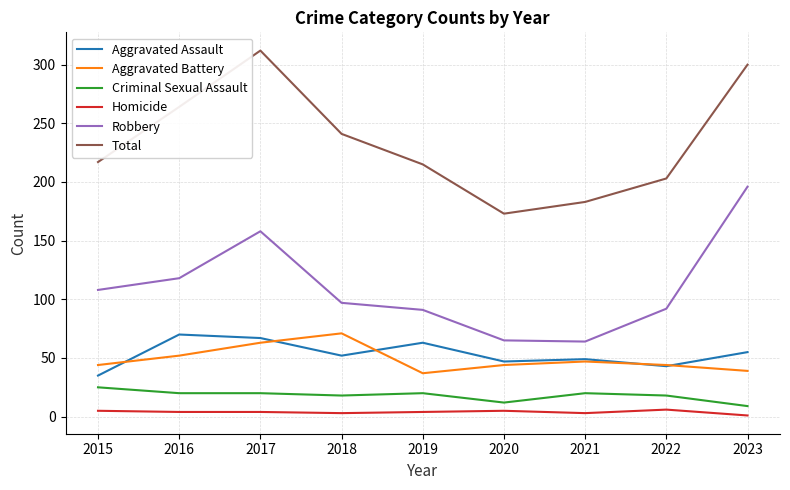

What is the difference between the second highest and minimum values in the Aggravated Assault series?

32